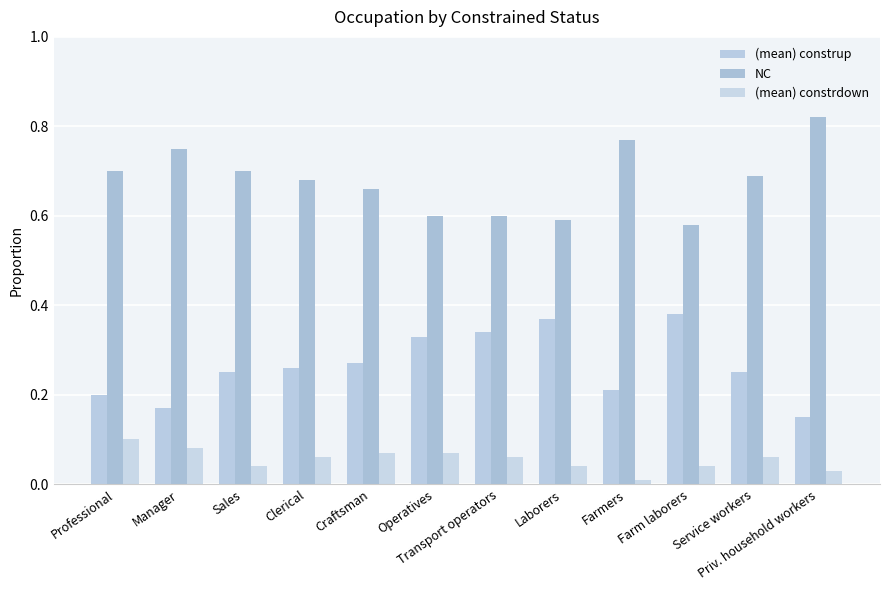

At which label does (mean) constrdown reach its peak?

Professional